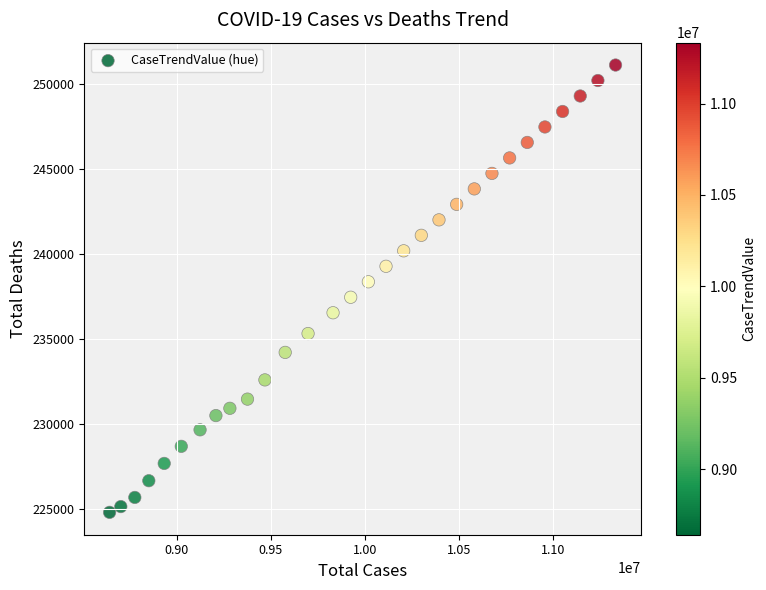

What is the range of X values (max minus min)?

2689740